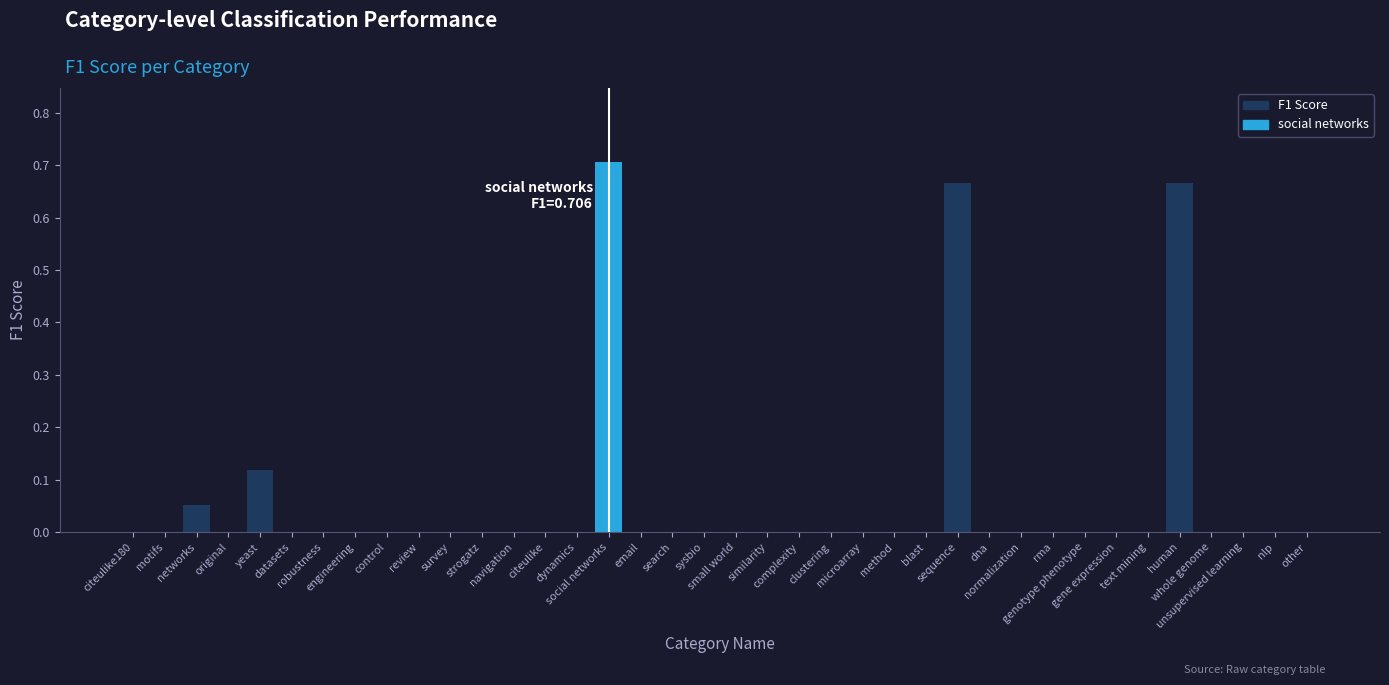

True or false: the data shows 0.3 at search.

False